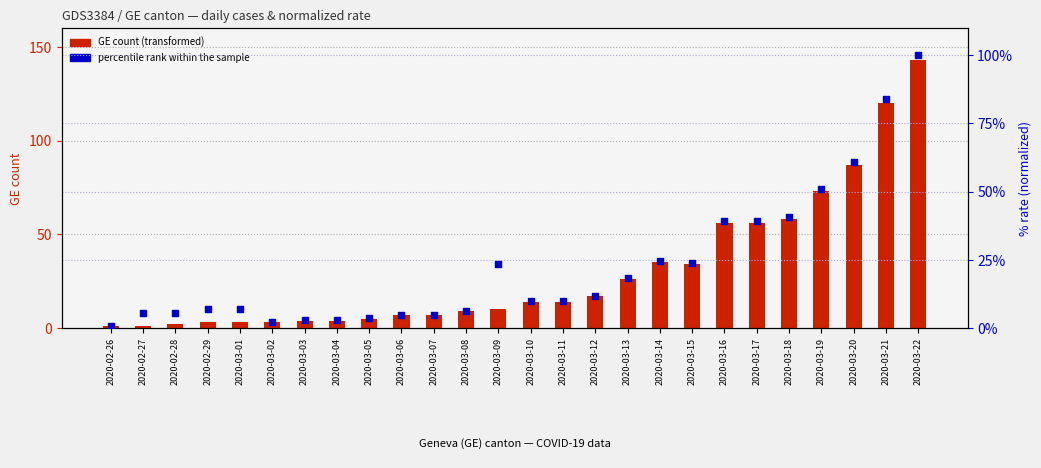

Which series contains the highest Y value?

GE count